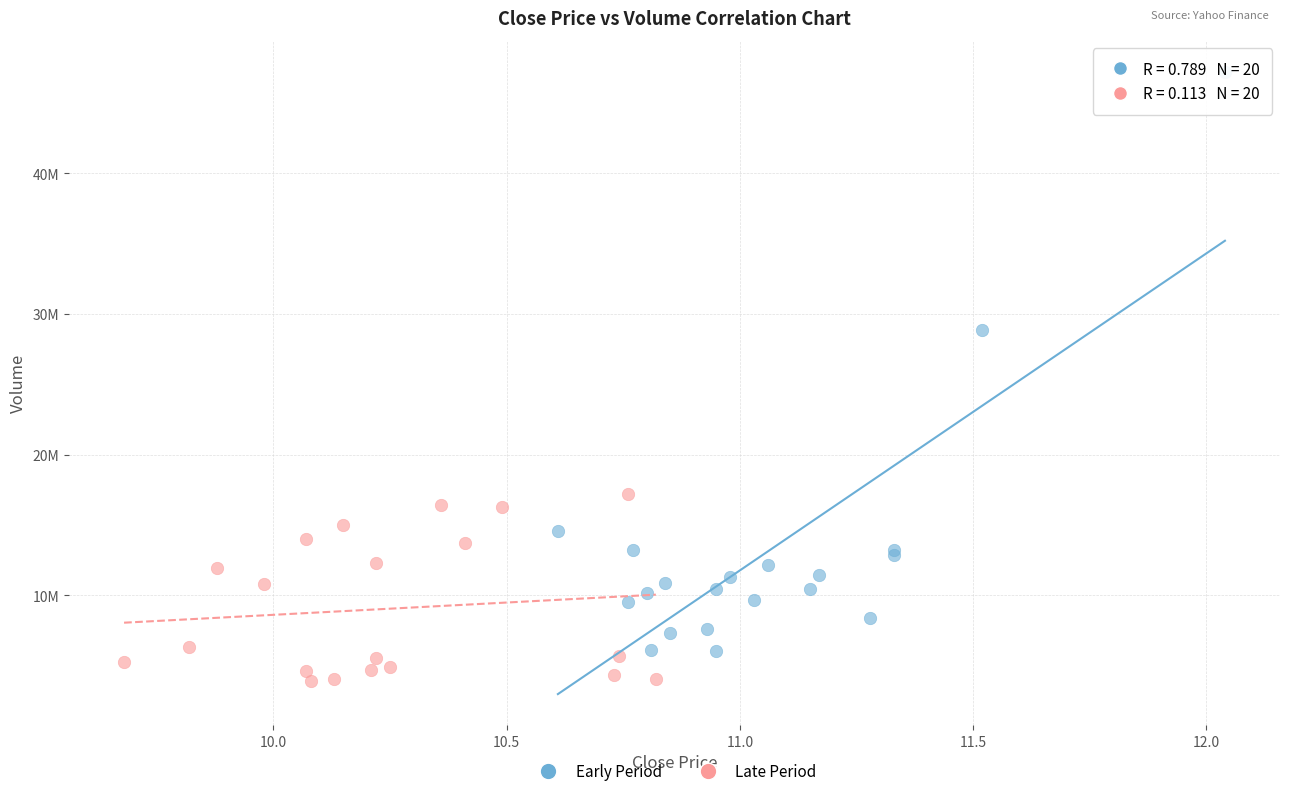

What are all the series names shown in the legend?

Early Period, Late Period